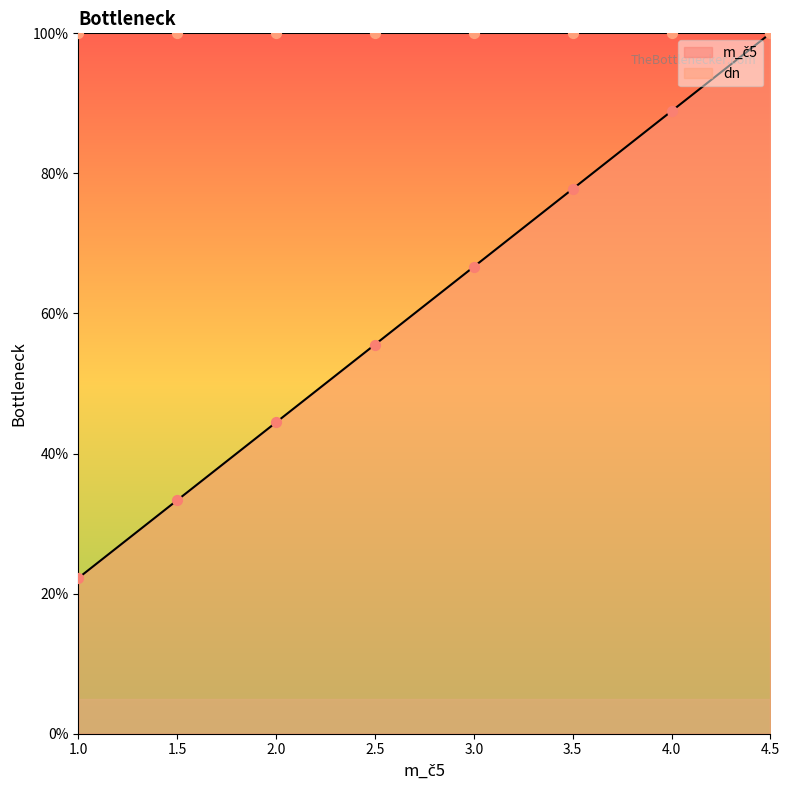

Approximately how many times larger is the value at 1.0 compared to 2.5?

0.4